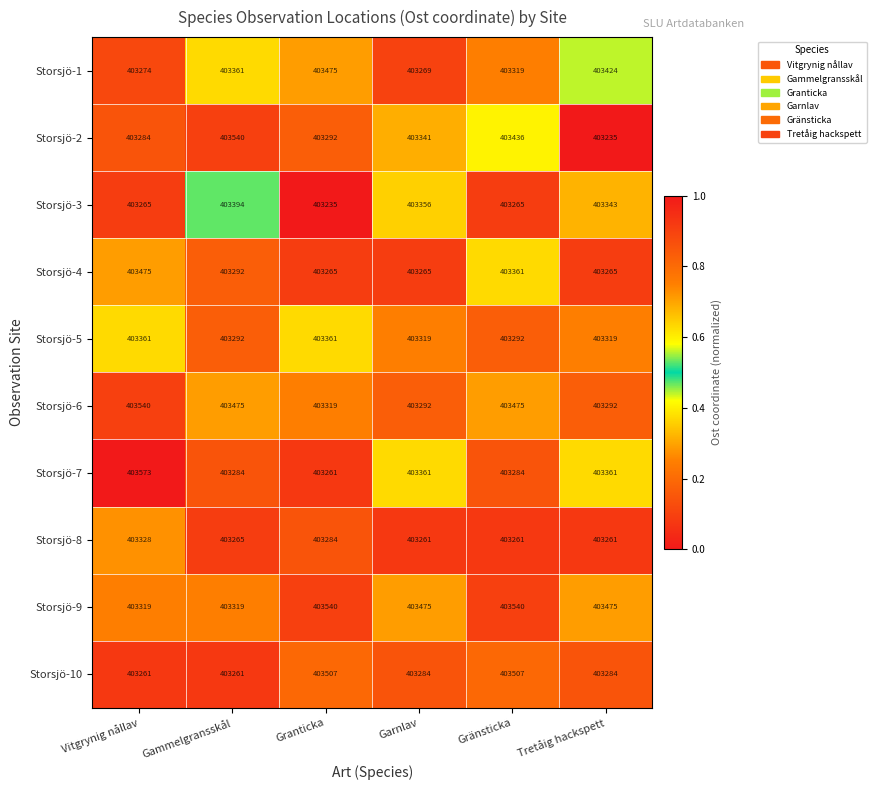

How many Storsjö-4 values are between 403265 and 403361?

5